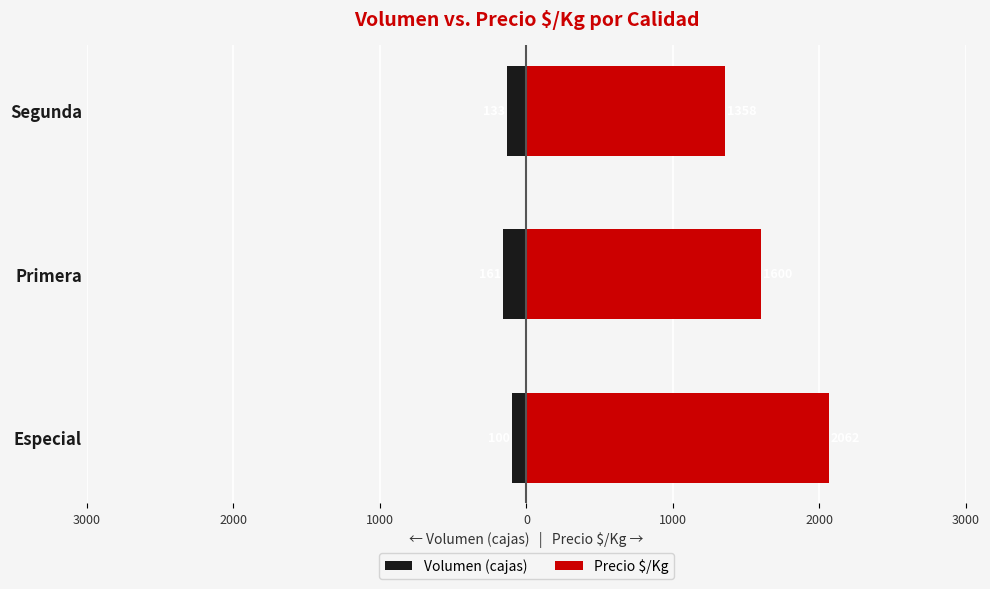

What is the smallest value displayed?

-161